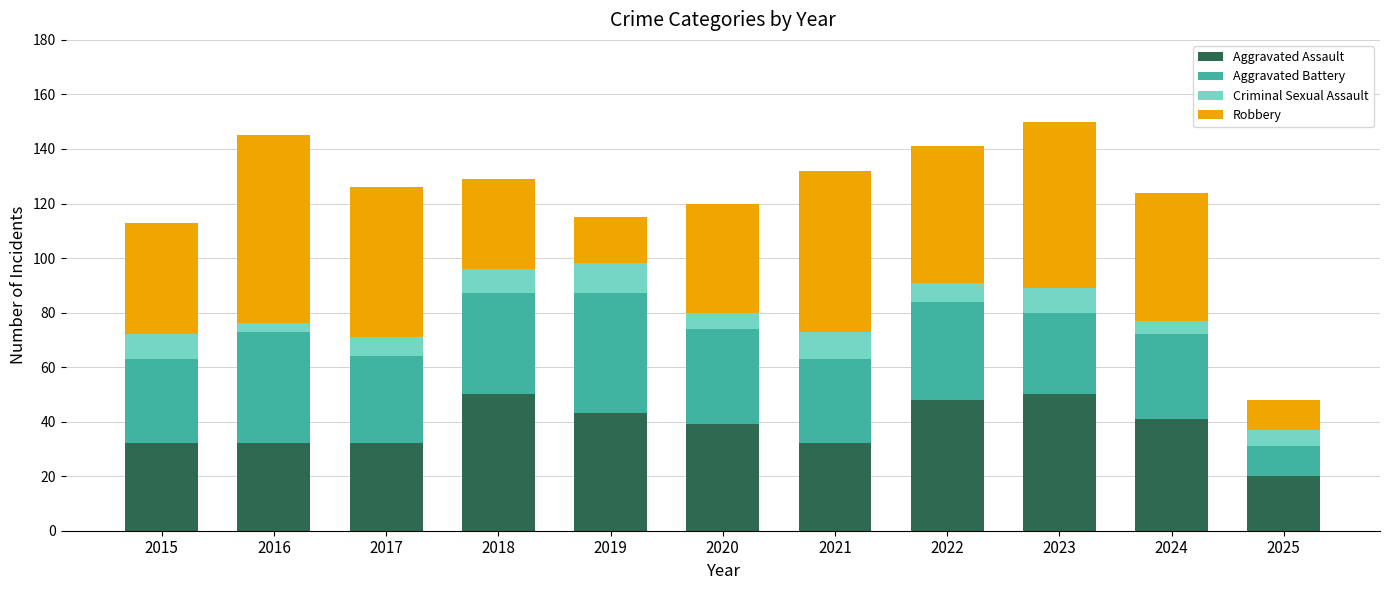

What is the lowest value of the Aggravated Assault series?

20